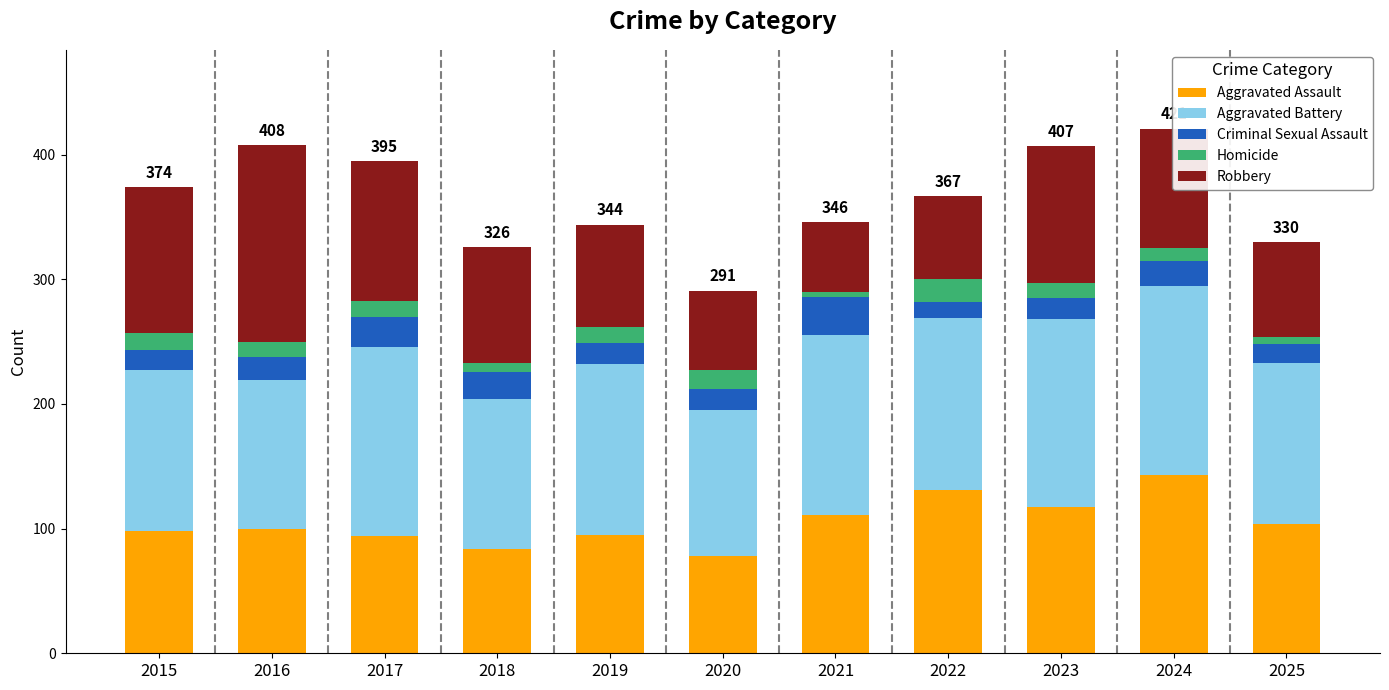

At which label does Aggravated Assault reach its peak?

2024